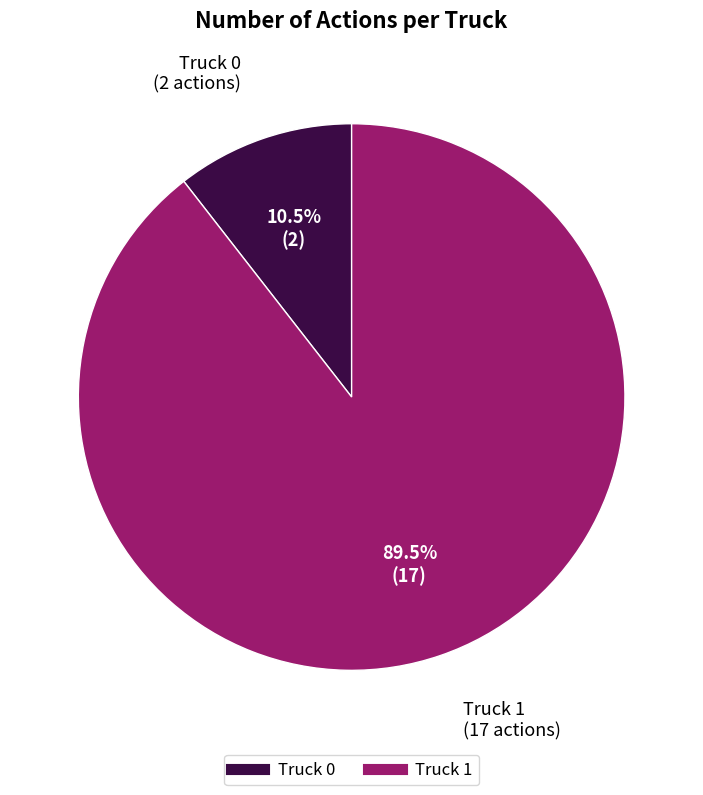

True or false: Truck 0 accounts for 1% of the total.

False